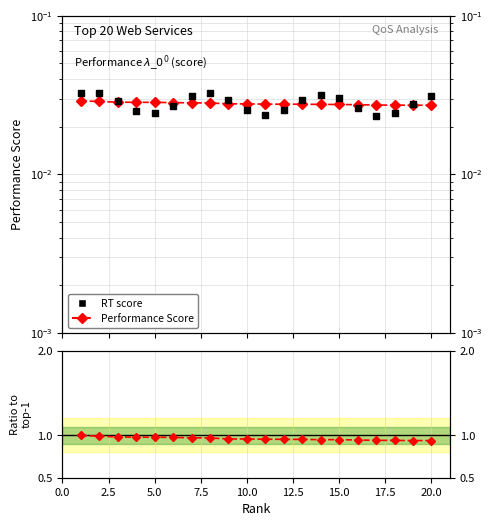

Is the value of Performance Score at 0.0 greater than the value of Performance_Score at 12?

No